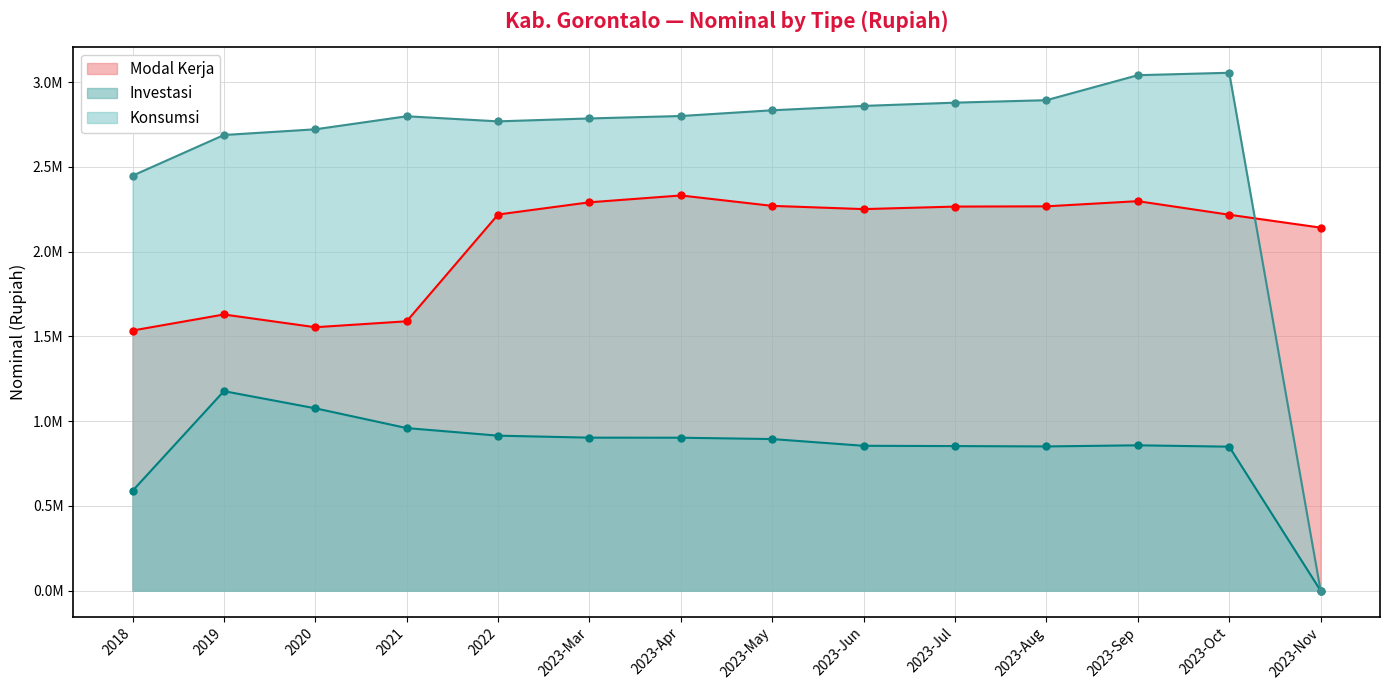

At which label does Modal Kerja first exceed 2250633?

2023-Mar